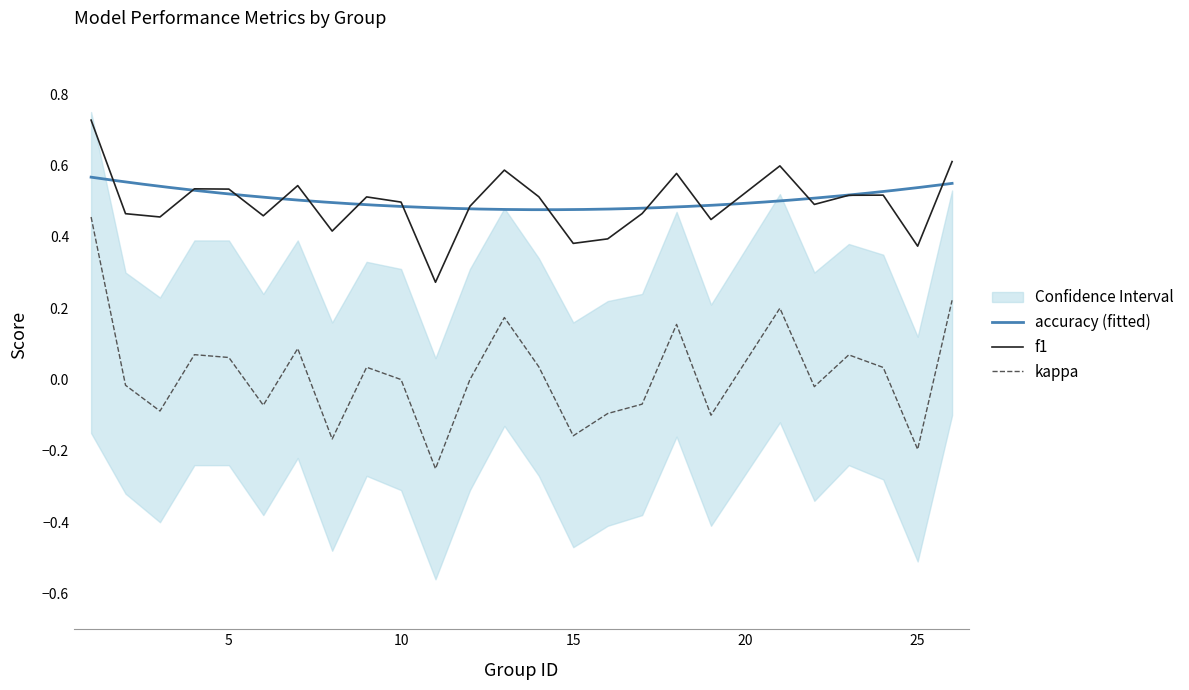

The value of kappa_lower at 13 is -0.1. True or false?

True